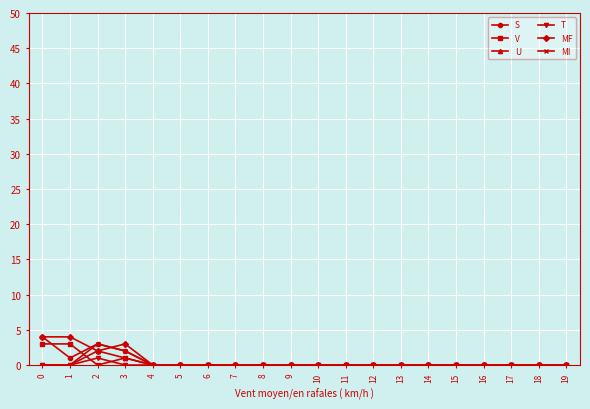

Is it true that T equals 0 at 11?

True